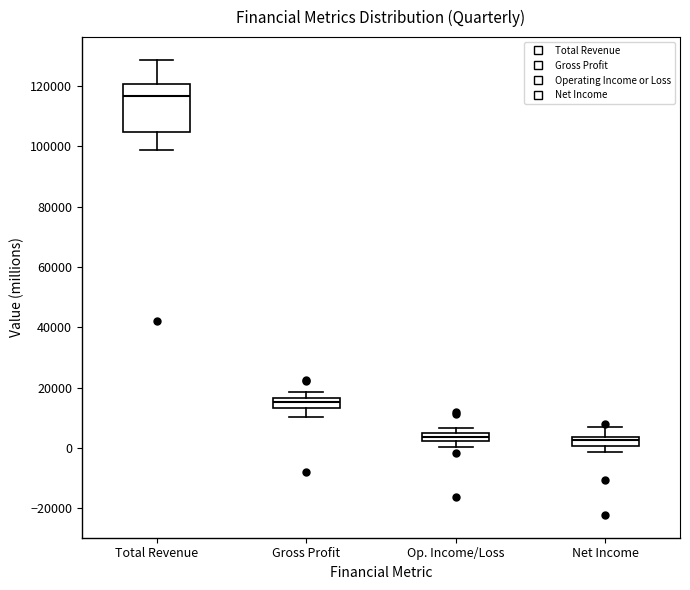

Comparing the boxes themselves (not the whiskers), which one is the tallest?

Total Revenue